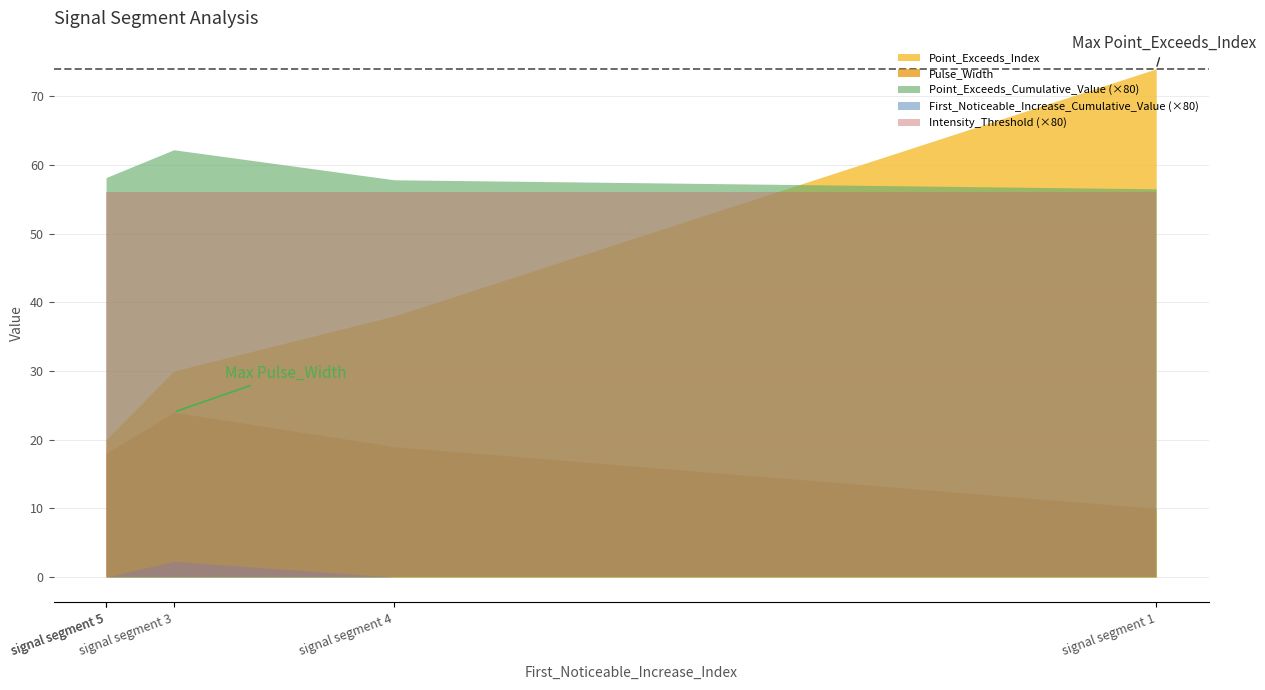

True or false: First_Noticeable_Increase_Cumulative_Value and Pulse_Width intersect in this chart.

False